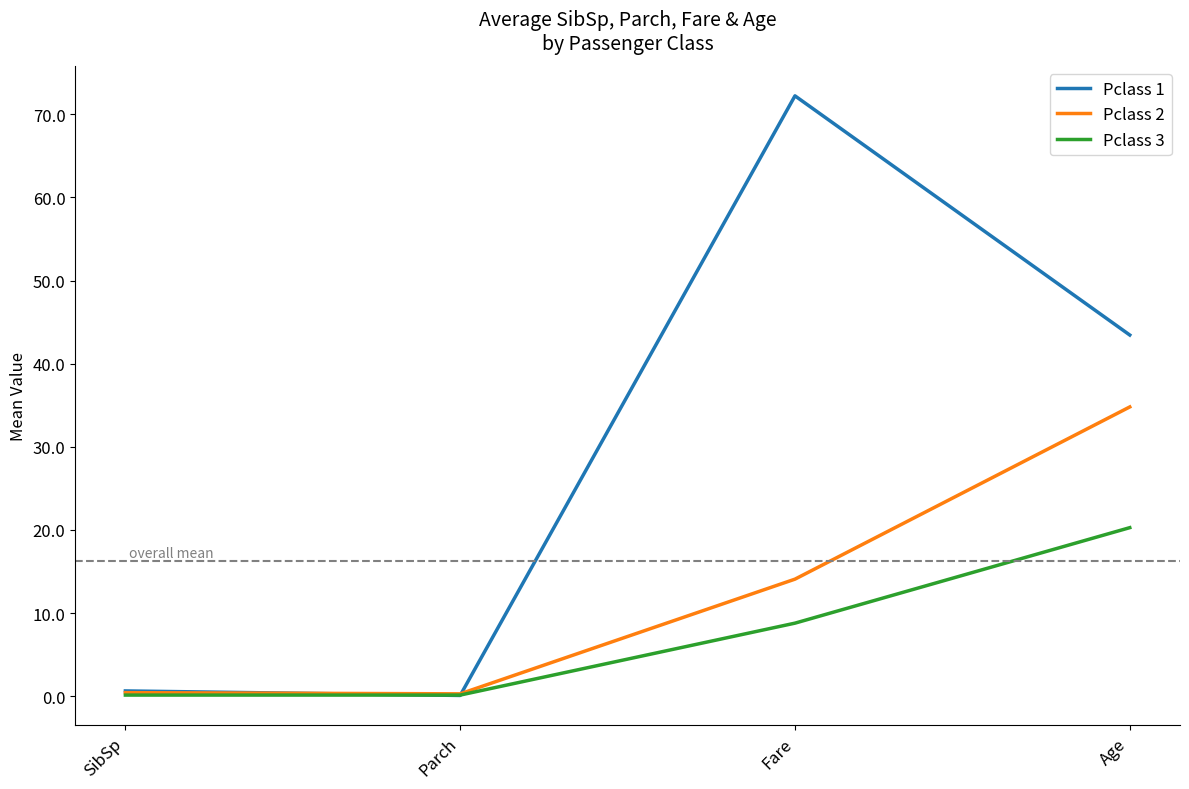

How many lines are shown in the chart?

3